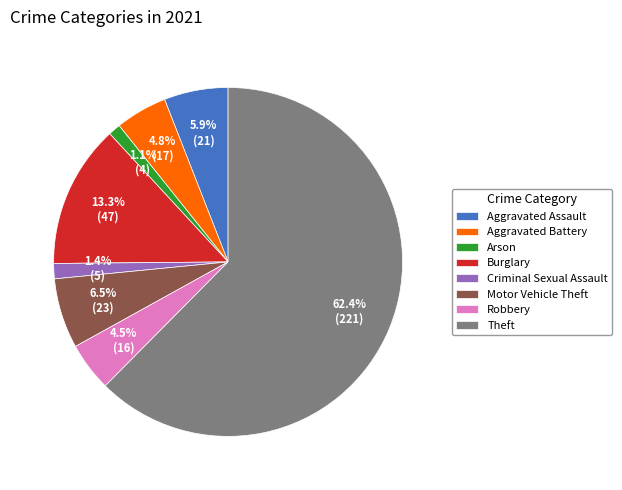

How many segments does this pie chart have?

8